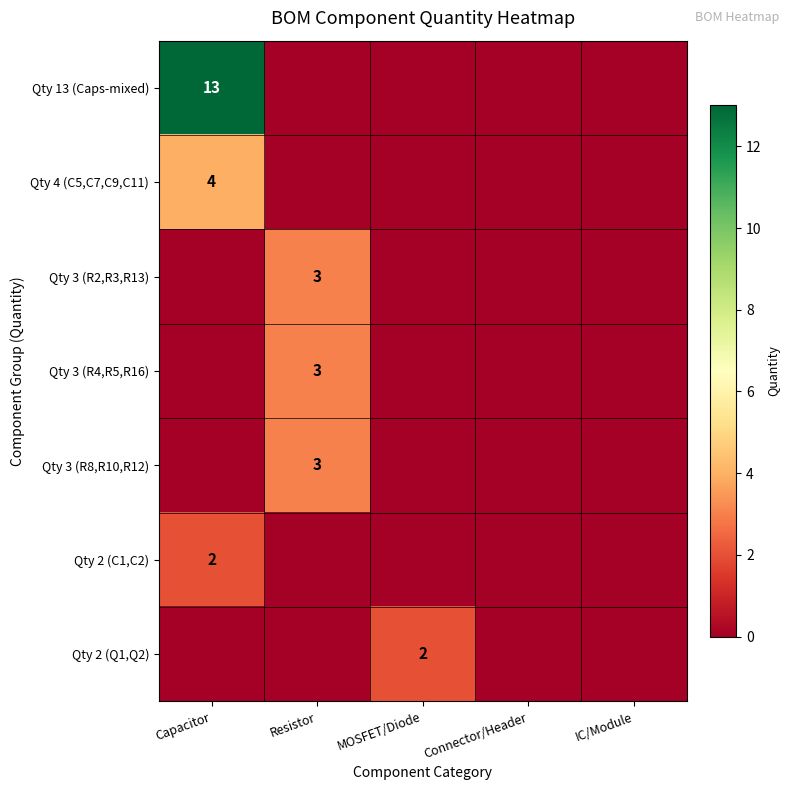

Which label corresponds to the largest value in the chart?

Capacitor